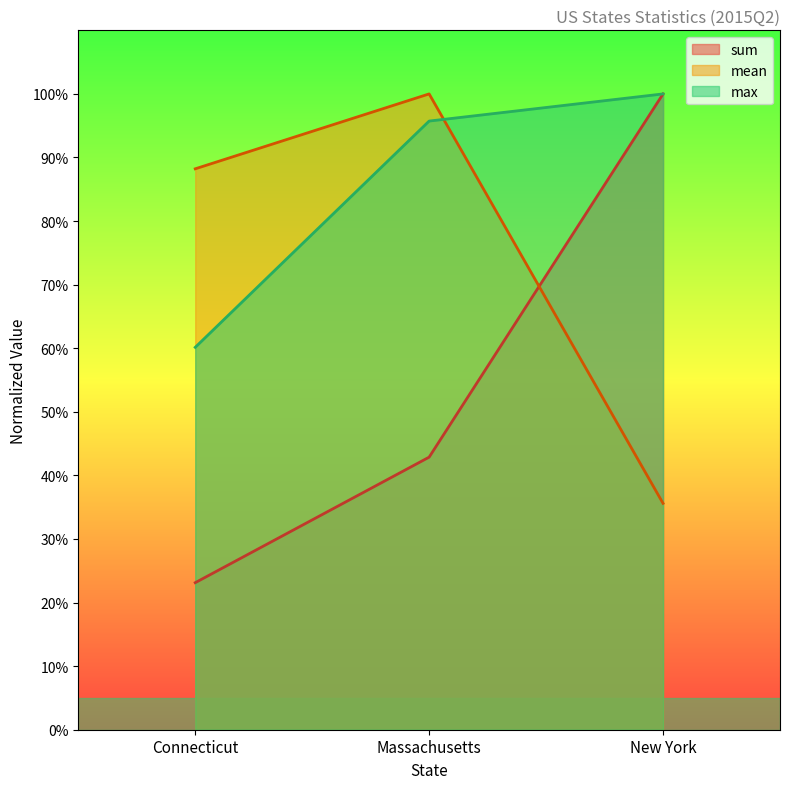

What is the total value across all series at Massachusetts?

2.4